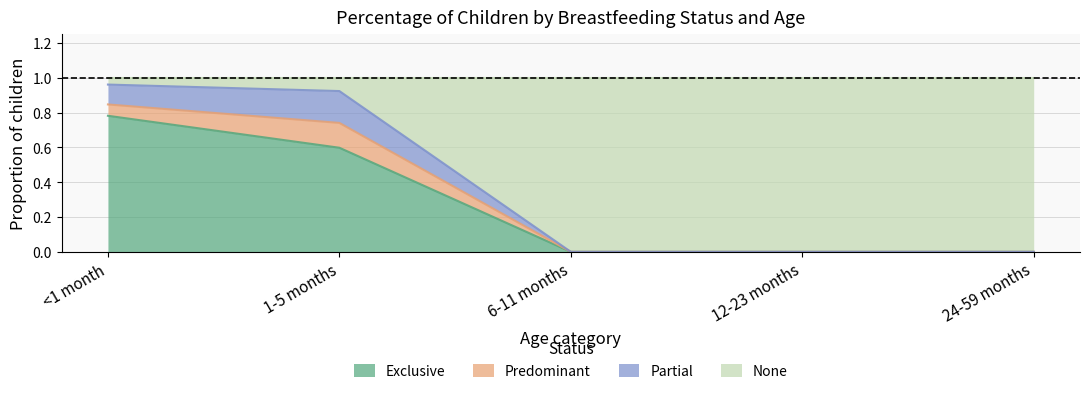

True or false: None and Exclusive intersect in this chart.

False